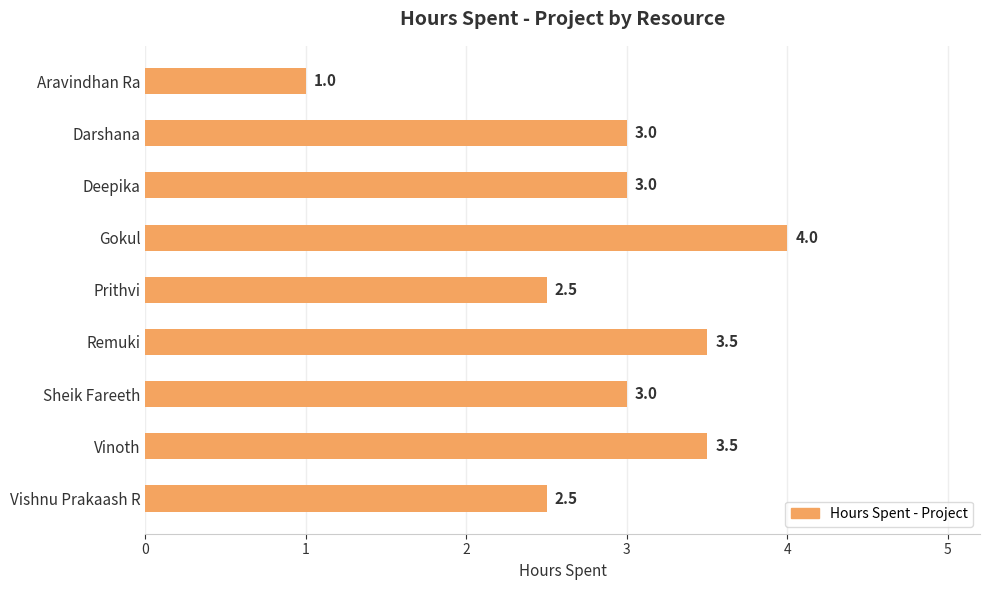

What position from the bottom is Aravindhan Ra?

9